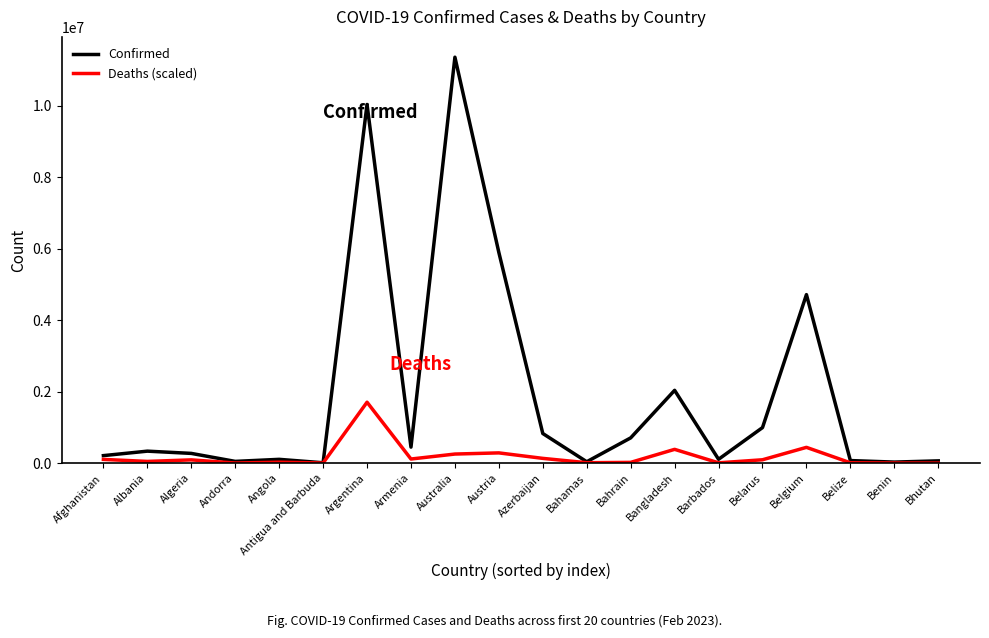

The Confirmed series shows 446819.0 at Armenia. True or false?

True